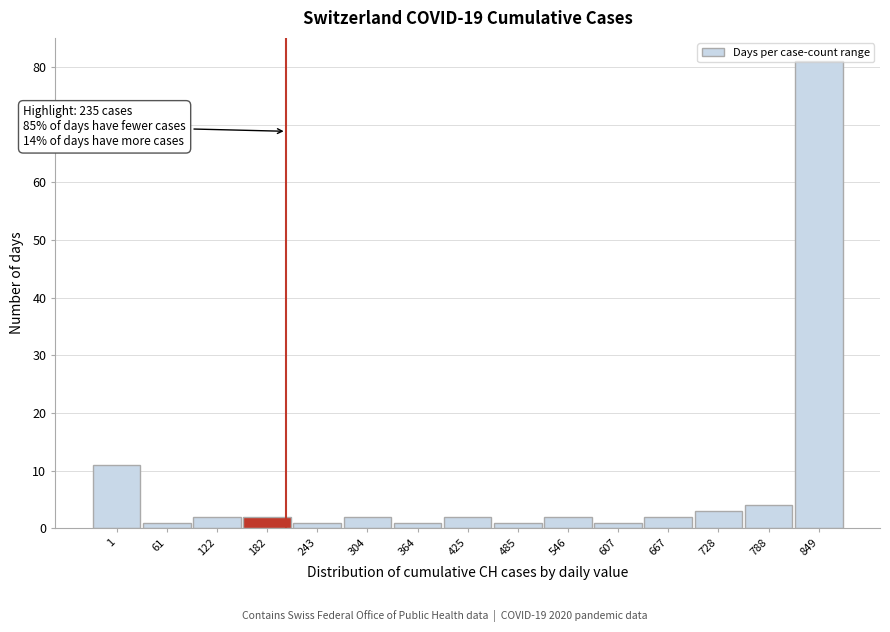

The chart shows a value of 127 at 849. True or false?

False